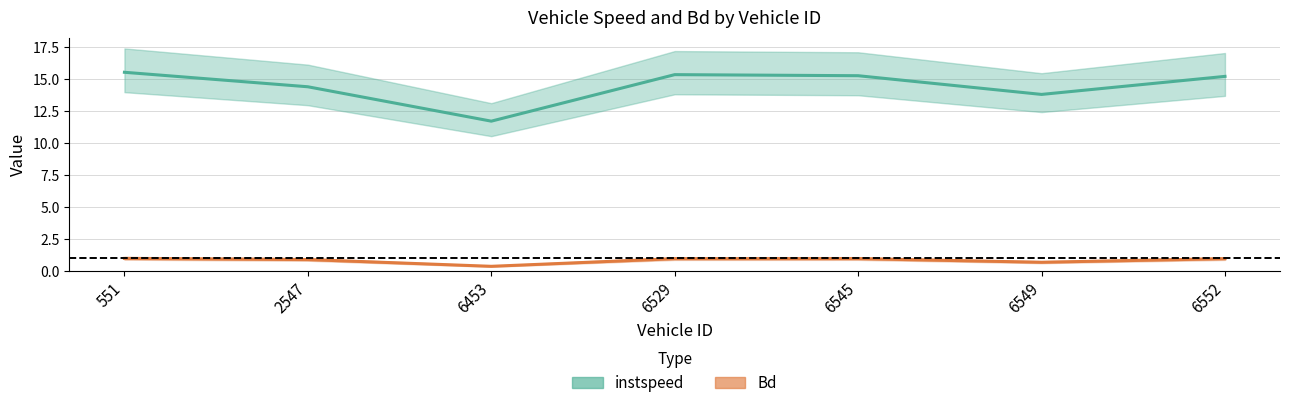

What is the sum of all instspeed values?

101.4